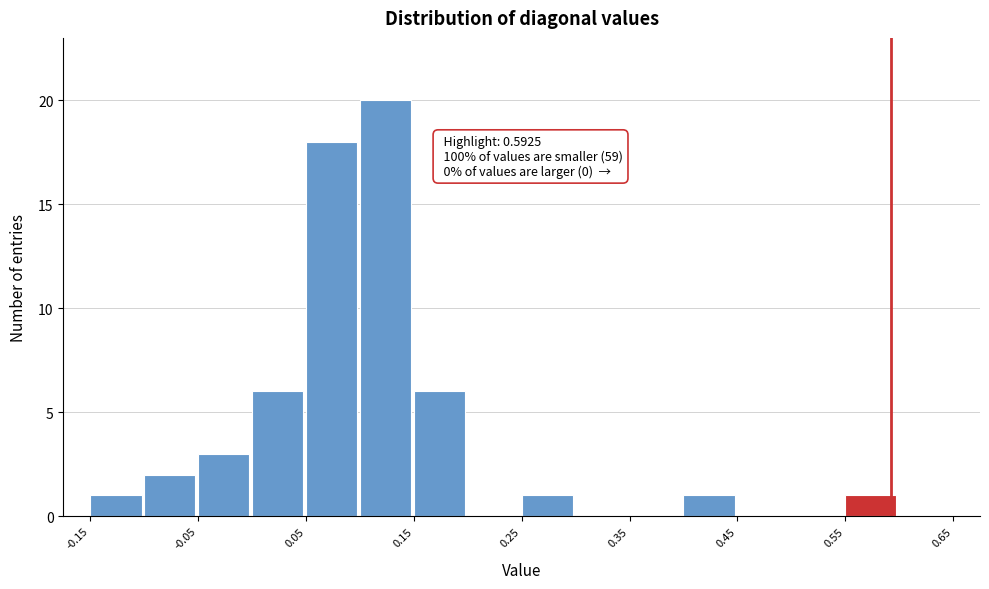

Which range on the x-axis has the tallest bar?

0.10 to 0.15